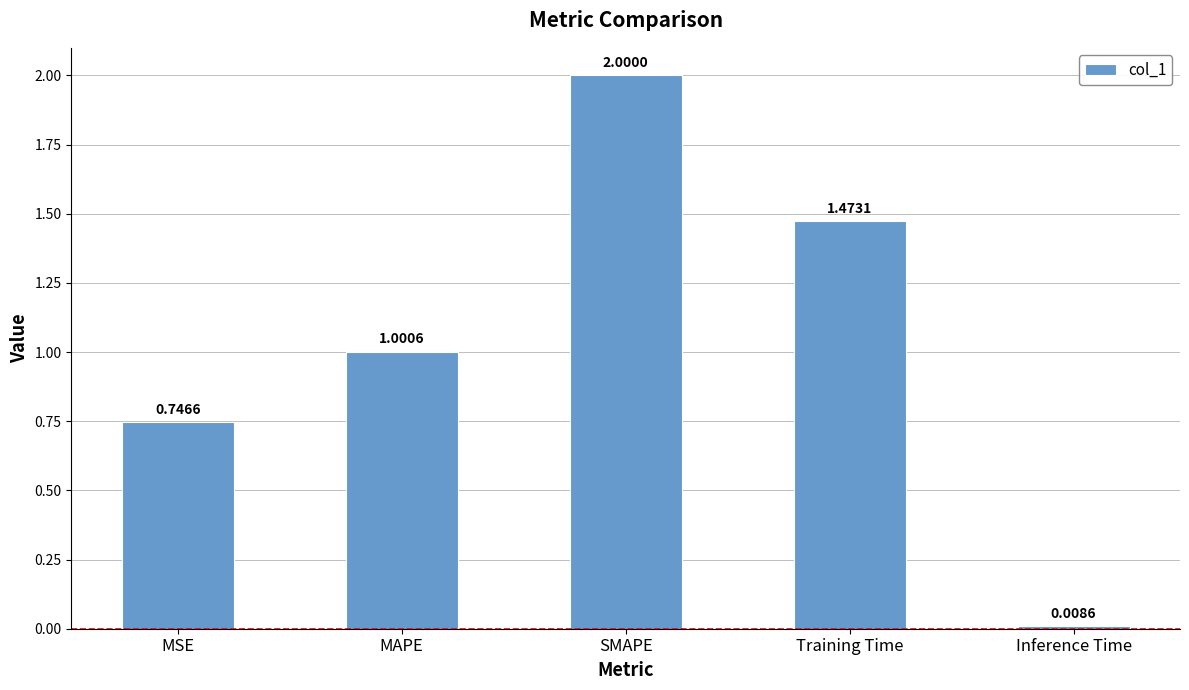

What is the label of the 4th bar from the left?

Training Time